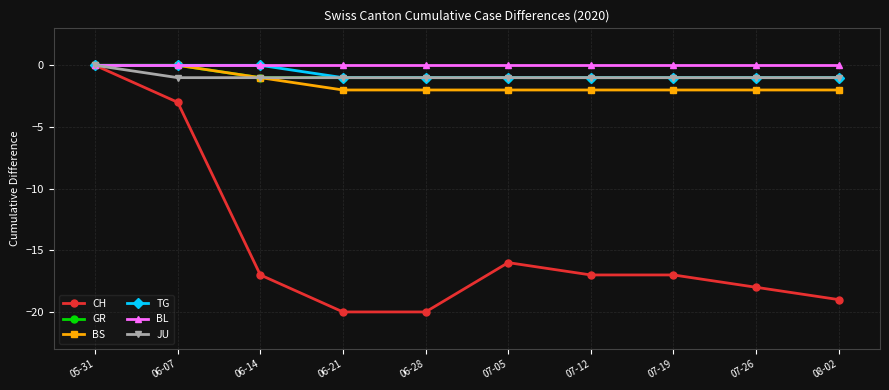

At which category is the sum across all series the highest?

05-31